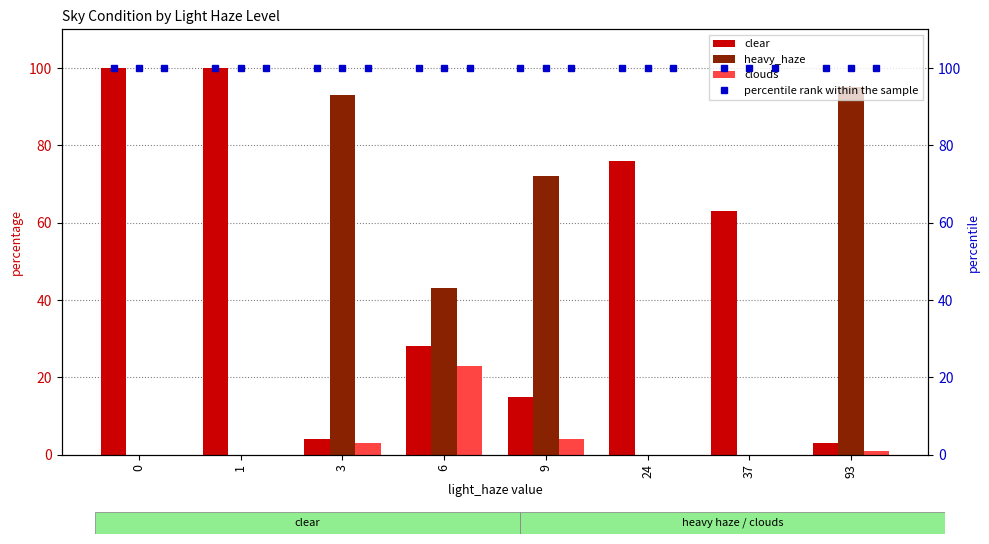

How many values in the clear series are below 63?

4